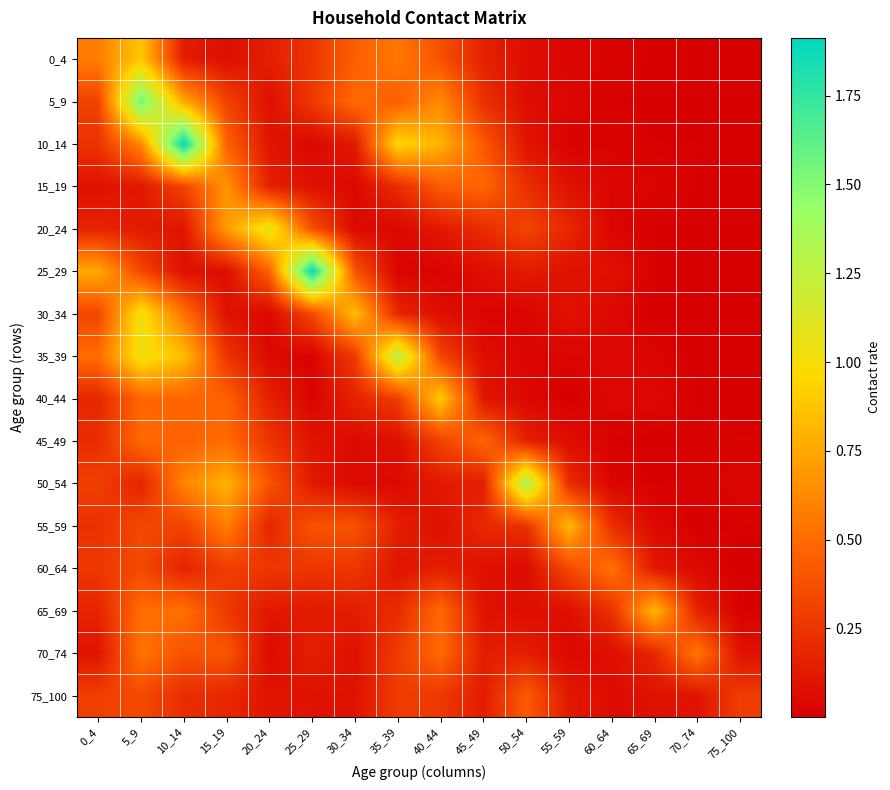

Reading right to left, list all the values displayed in this chart.

0_4: 75_100=0.0	70_74=0.0	65_69=0.0	60_64=0.0	55_59=0.0	50_54=0.1	45_49=0.2	40_44=0.4	35_39=0.6	30_34=0.4	25_29=0.3	20_24=0.1	15_19=0.1	10_14=0.1	5_9=0.9	0_4=0.6
5_9: 75_100=0.0	70_74=0.0	65_69=0.0	60_64=0.0	55_59=0.0	50_54=0.1	45_49=0.2	40_44=0.6	35_39=0.4	30_34=0.5	25_29=0.3	20_24=0.1	15_19=0.3	10_14=0.8	5_9=1.6	0_4=0.3
10_14: 75_100=0.0	70_74=0.0	65_69=0.0	60_64=0.0	55_59=0.0	50_54=0.1	45_49=0.4	40_44=0.8	35_39=1.0	30_34=0.1	25_29=0.0	20_24=0.1	15_19=0.5	10_14=1.9	5_9=0.6	0_4=0.2
15_19: 75_100=0.0	70_74=0.0	65_69=0.0	60_64=0.0	55_59=0.1	50_54=0.2	45_49=0.5	40_44=0.4	35_39=0.2	30_34=0.0	25_29=0.1	20_24=0.2	15_19=0.7	10_14=0.3	5_9=0.1	0_4=0.1
20_24: 75_100=0.0	70_74=0.0	65_69=0.0	60_64=0.0	55_59=0.2	50_54=0.3	45_49=0.2	40_44=0.1	35_39=0.0	30_34=0.0	25_29=0.4	20_24=1.1	15_19=0.7	10_14=0.1	5_9=0.1	0_4=0.2
25_29: 75_100=0.0	70_74=0.0	65_69=0.0	60_64=0.1	55_59=0.1	50_54=0.1	45_49=0.1	40_44=0.0	35_39=0.0	30_34=0.4	25_29=1.9	20_24=0.5	15_19=0.1	10_14=0.1	5_9=0.3	0_4=0.8
30_34: 75_100=0.0	70_74=0.0	65_69=0.0	60_64=0.0	55_59=0.1	50_54=0.0	45_49=0.0	40_44=0.1	35_39=0.2	30_34=0.8	25_29=0.3	20_24=0.0	15_19=0.1	10_14=0.5	5_9=1.0	0_4=0.3
35_39: 75_100=0.0	70_74=0.0	65_69=0.0	60_64=0.0	55_59=0.0	50_54=0.0	45_49=0.1	40_44=0.3	35_39=1.3	30_34=0.3	25_29=0.0	20_24=0.0	15_19=0.2	10_14=0.8	5_9=1.0	0_4=0.5
40_44: 75_100=0.0	70_74=0.0	65_69=0.0	60_64=0.0	55_59=0.0	50_54=0.0	45_49=0.1	40_44=0.9	35_39=0.3	30_34=0.2	25_29=0.0	20_24=0.2	15_19=0.5	10_14=0.5	5_9=0.5	0_4=0.2
45_49: 75_100=0.0	70_74=0.0	65_69=0.0	60_64=0.0	55_59=0.1	50_54=0.2	45_49=0.5	40_44=0.3	35_39=0.1	30_34=0.0	25_29=0.1	20_24=0.3	15_19=0.5	10_14=0.5	5_9=0.5	0_4=0.2
50_54: 75_100=0.0	70_74=0.0	65_69=0.0	60_64=0.0	55_59=0.2	50_54=1.4	45_49=0.1	40_44=0.1	35_39=0.0	30_34=0.1	25_29=0.1	20_24=0.4	15_19=0.8	10_14=0.6	5_9=0.2	0_4=0.3
55_59: 75_100=0.0	70_74=0.0	65_69=0.0	60_64=0.2	55_59=0.8	50_54=0.2	45_49=0.2	40_44=0.1	35_39=0.1	30_34=0.4	25_29=0.4	20_24=0.2	15_19=0.6	10_14=0.3	5_9=0.3	0_4=0.2
60_64: 75_100=0.0	70_74=0.0	65_69=0.1	60_64=0.5	55_59=0.3	50_54=0.1	45_49=0.1	40_44=0.1	35_39=0.1	30_34=0.3	25_29=0.3	20_24=0.3	15_19=0.3	10_14=0.2	5_9=0.3	0_4=0.3
65_69: 75_100=0.0	70_74=0.2	65_69=0.8	60_64=0.2	55_59=0.1	50_54=0.1	45_49=0.1	40_44=0.5	35_39=0.2	30_34=0.1	25_29=0.1	20_24=0.1	15_19=0.3	10_14=0.5	5_9=0.5	0_4=0.2
70_74: 75_100=0.1	70_74=0.5	65_69=0.2	60_64=0.1	55_59=0.0	50_54=0.1	45_49=0.1	40_44=0.5	35_39=0.3	30_34=0.1	25_29=0.2	20_24=0.0	15_19=0.4	10_14=0.4	5_9=0.5	0_4=0.1
75_100: 75_100=0.3	70_74=0.1	65_69=0.1	60_64=0.1	55_59=0.1	50_54=0.4	45_49=0.1	40_44=0.3	35_39=0.3	30_34=0.1	25_29=0.1	20_24=0.1	15_19=0.2	10_14=0.2	5_9=0.3	0_4=0.3